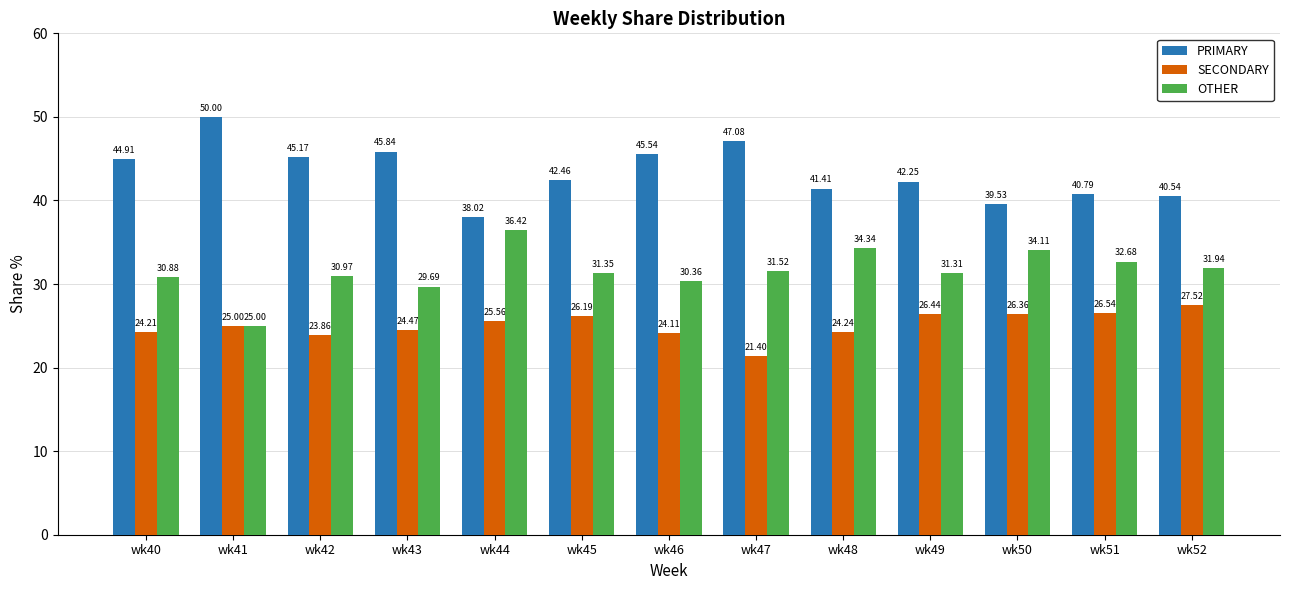

What is the difference between the maximum and second lowest values in the SECONDARY series?

3.7